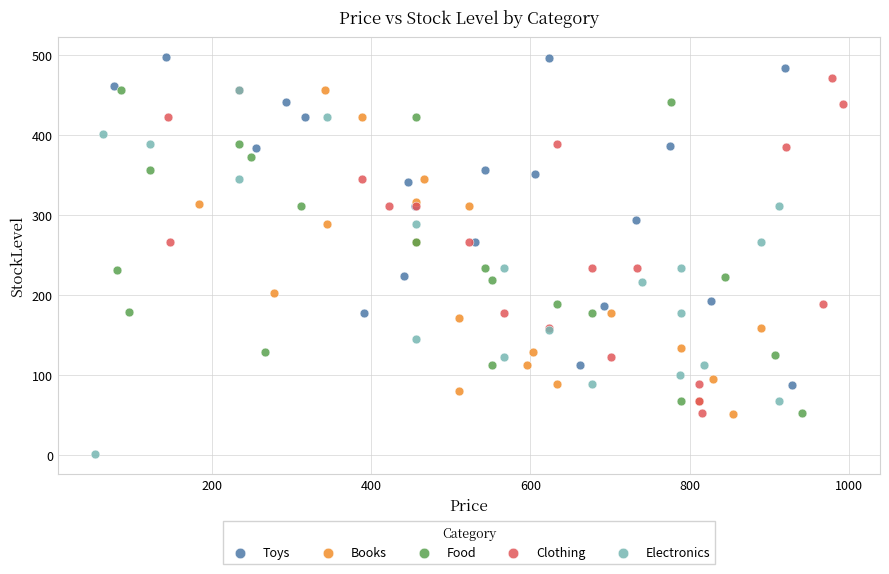

Which series has the widest spread of Y values?

Electronics